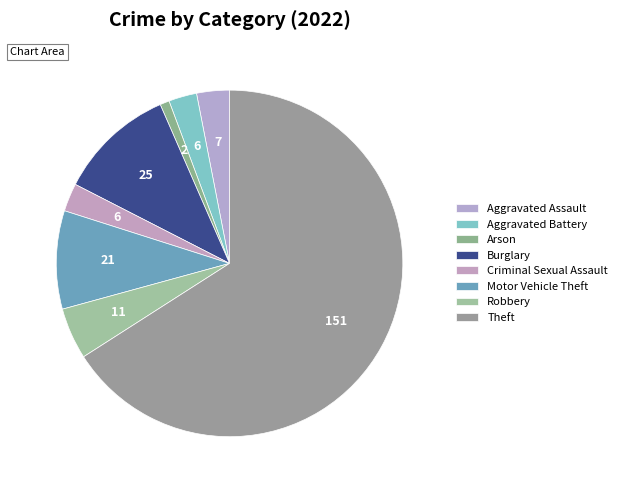

To the nearest percent, what is the average slice percentage?

12%